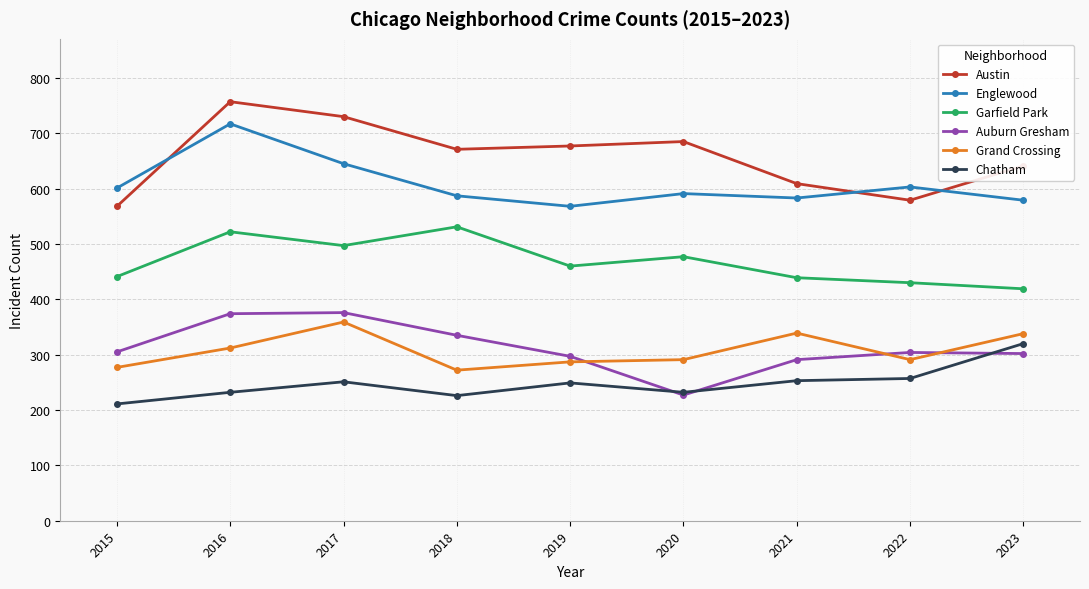

What is the value of the Garfield Park point at the 3rd from the left?

497